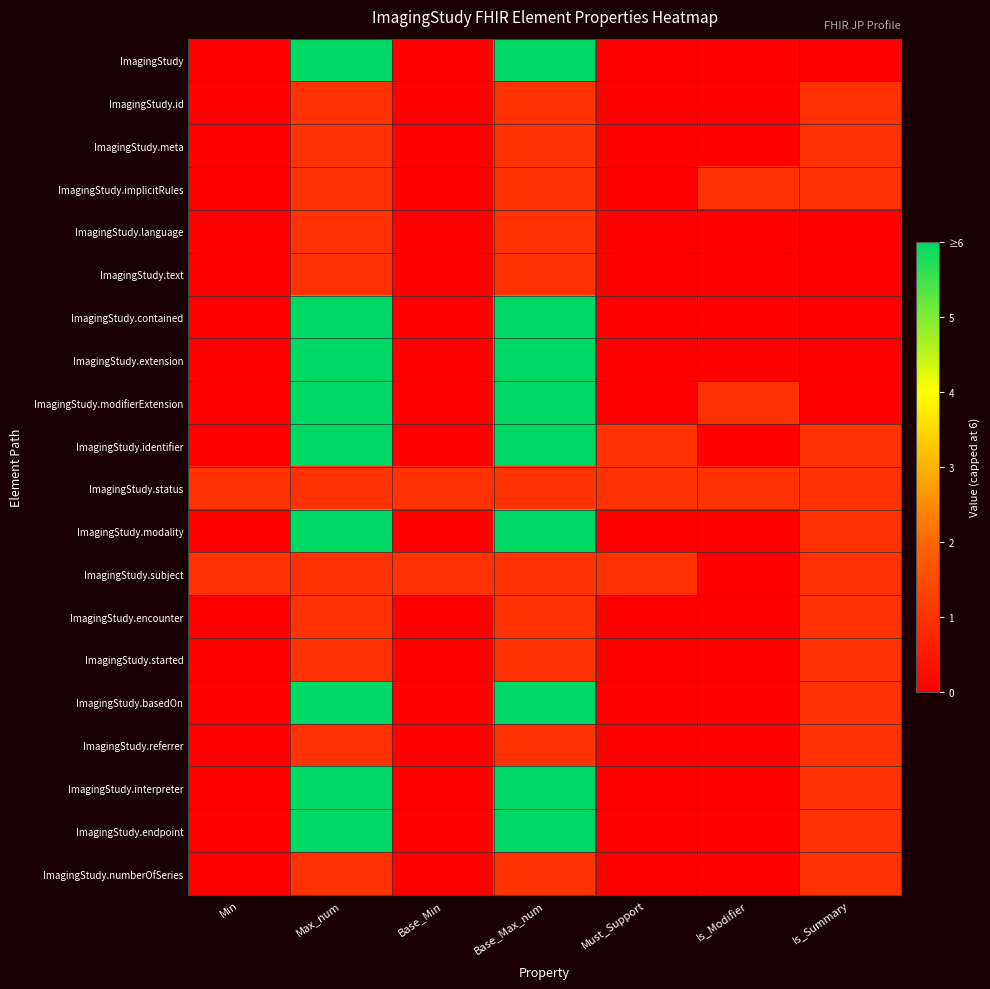

What is the greatest value displayed?

6